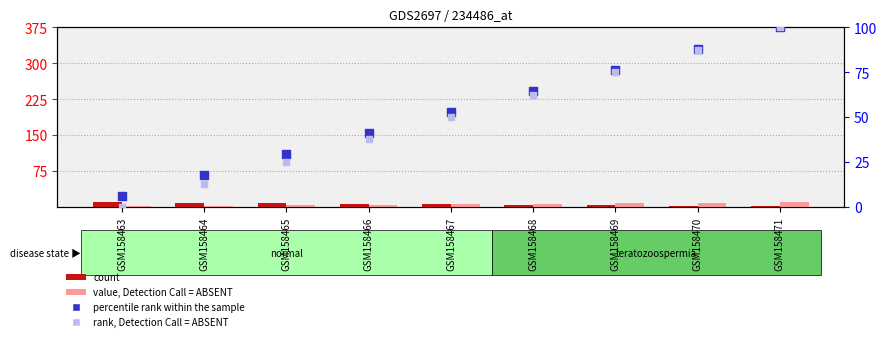

Is the value of value, Detection Call = ABSENT at GSM158463 greater than the value of rank, Detection Call = ABSENT at GSM158466?

No